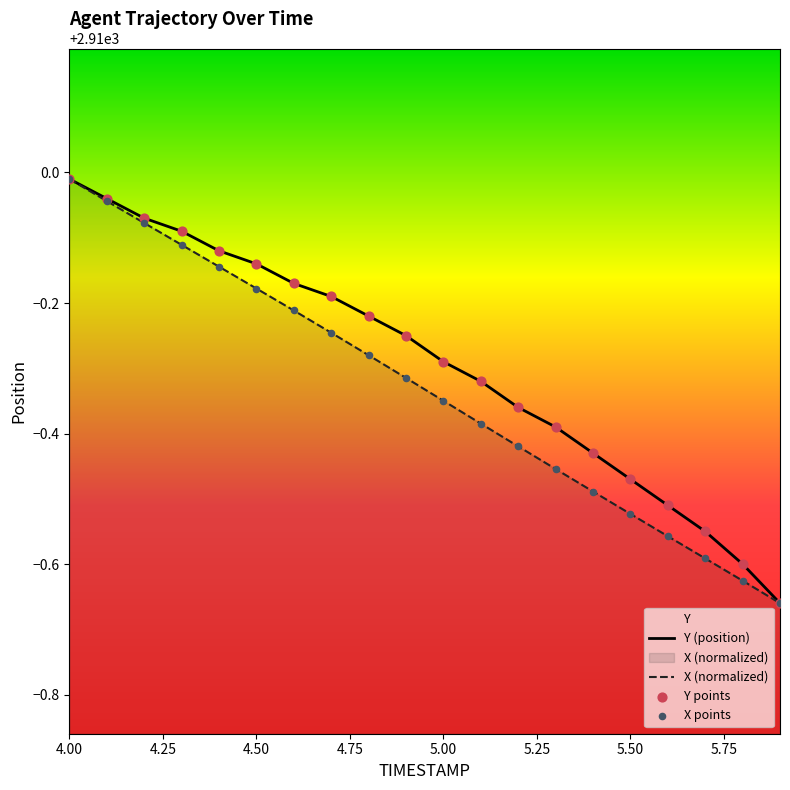

What are all the series names shown in the legend?

X, Y